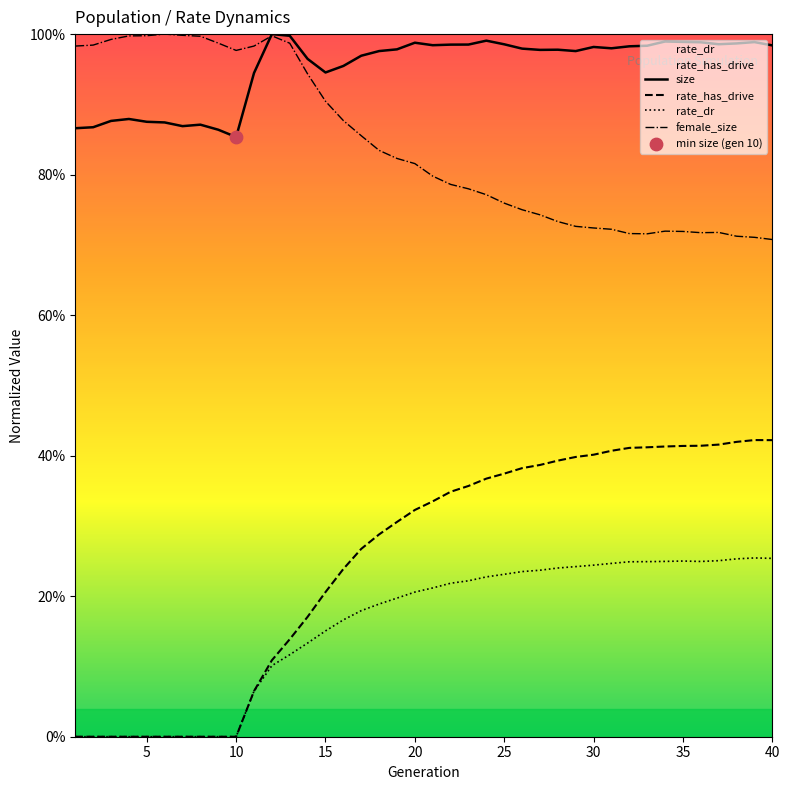

Which series has the largest total across all categories?

size